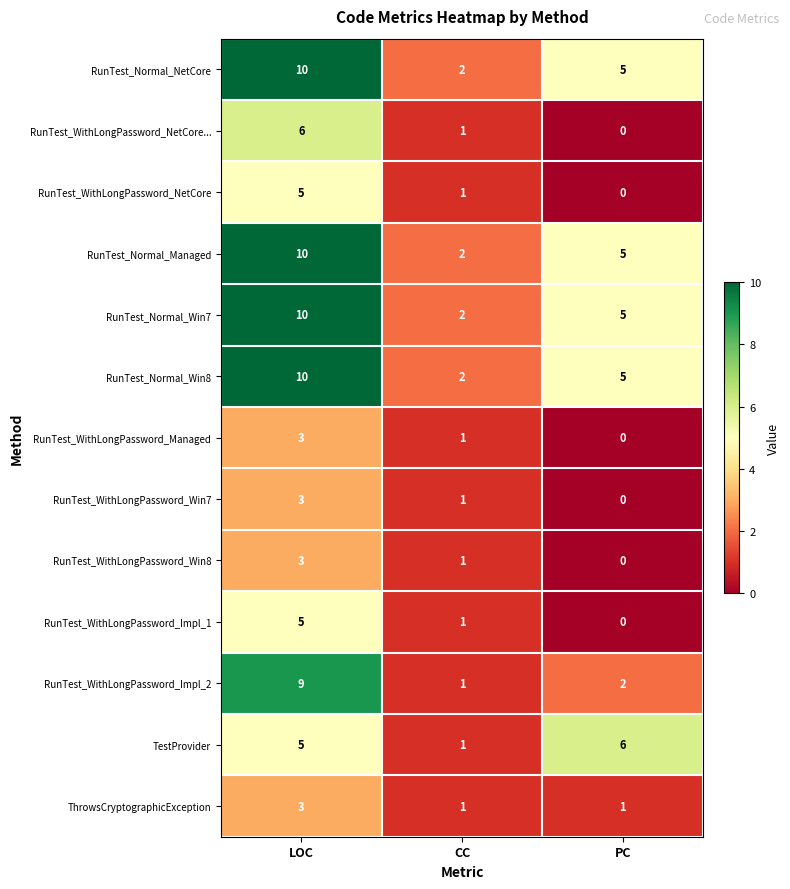

List the labels in order of RunTest_Normal_Managed value, smallest first.

CC, PC, LOC